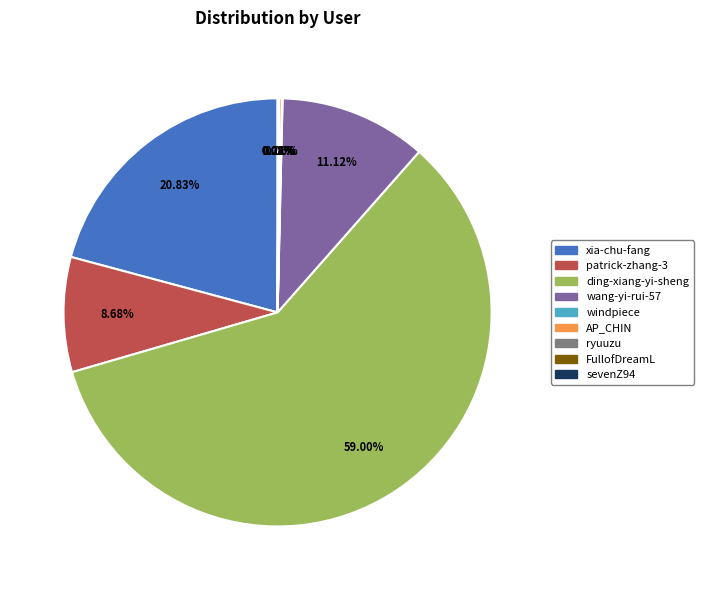

What is the largest slice in the pie chart?

ding-xiang-yi-sheng